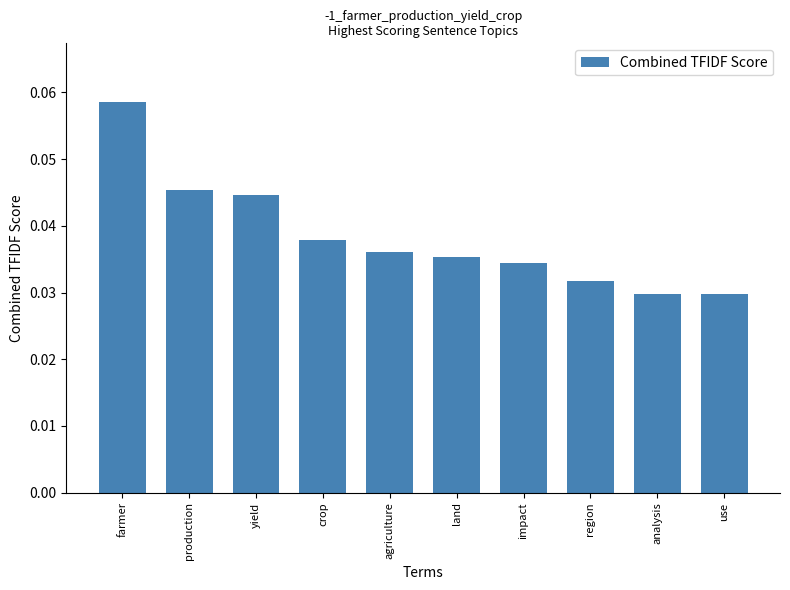

The value at yield is 0.1. True or false?

False